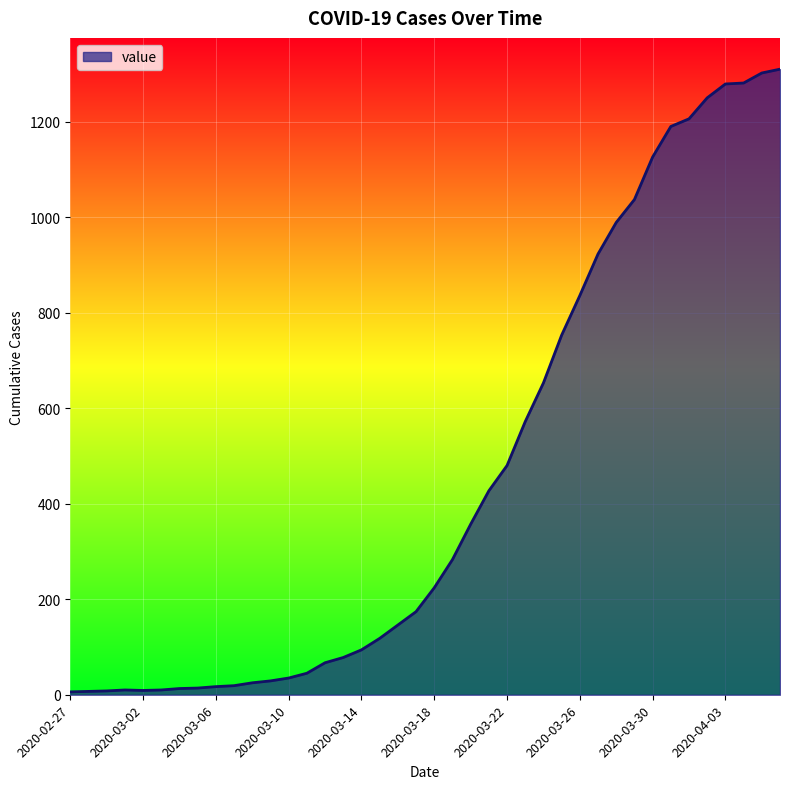

What is the greatest value displayed?

1310